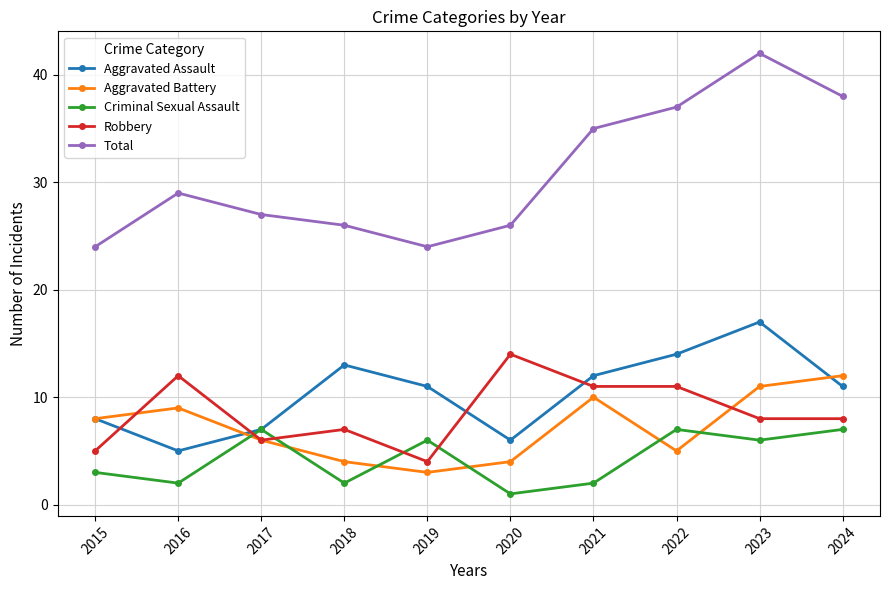

Is this an area chart (filled region under the line)?

No